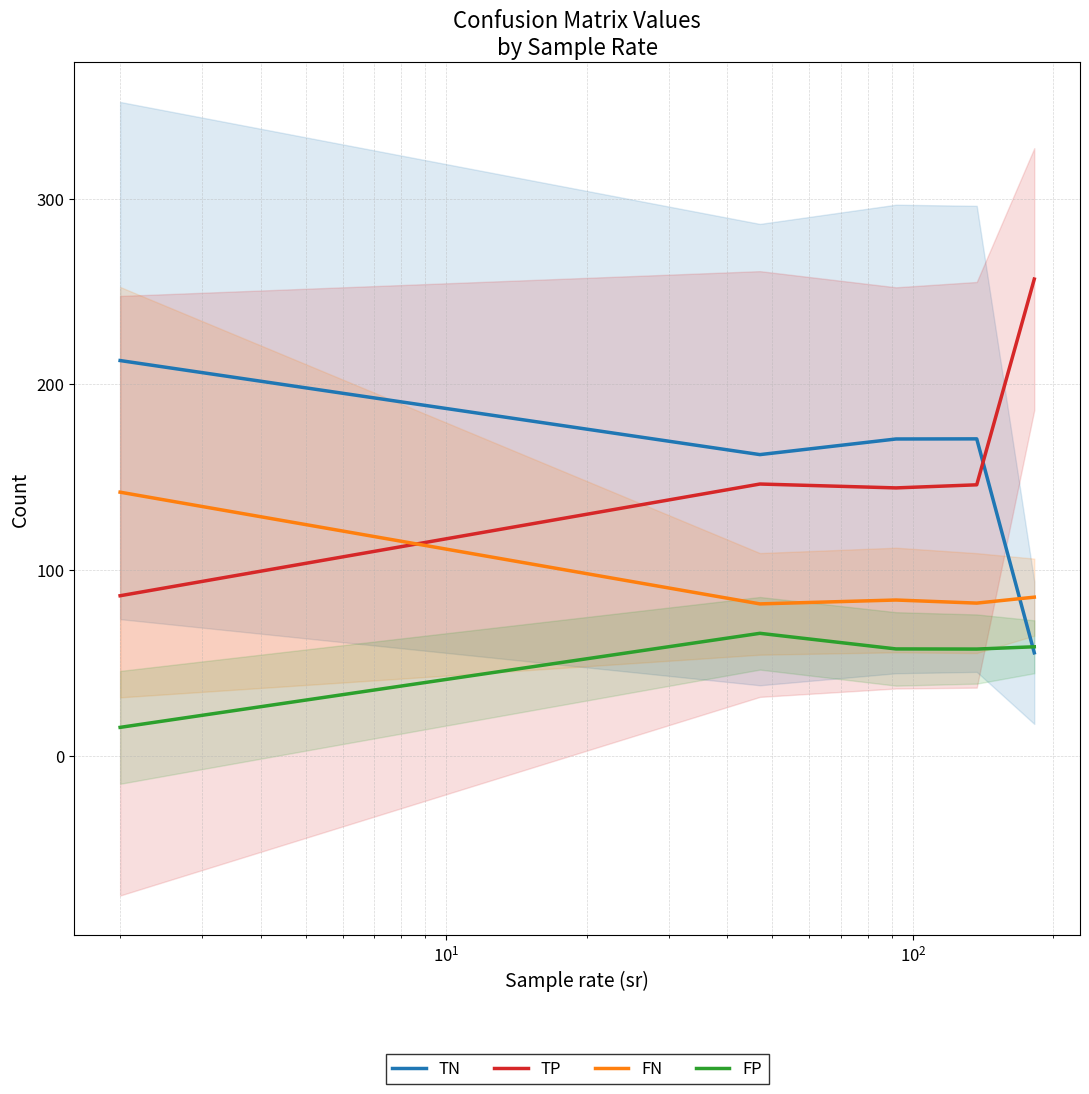

What is the lowest value of the FP series?

15.2